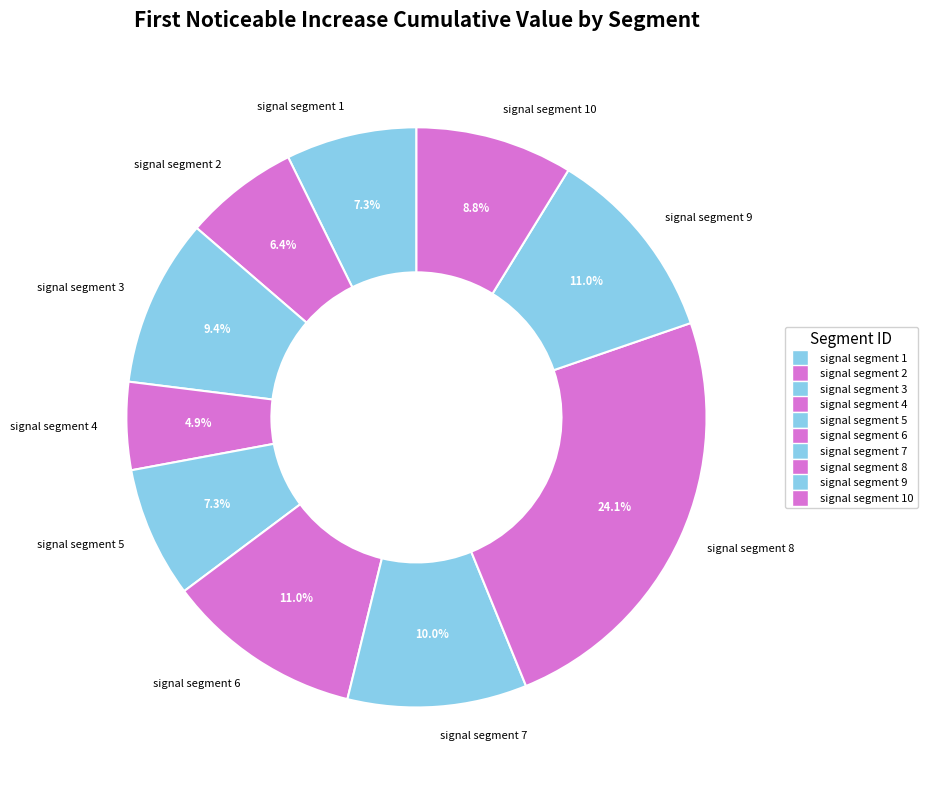

What portion of the pie excludes signal segment 4?

95.1%